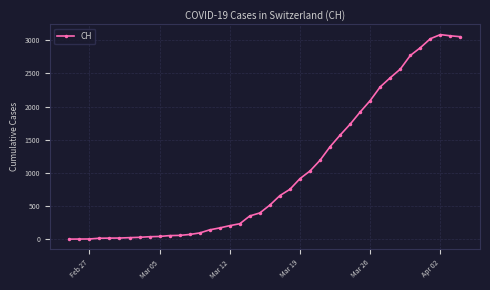

What is the difference between the maximum and minimum values?

3086